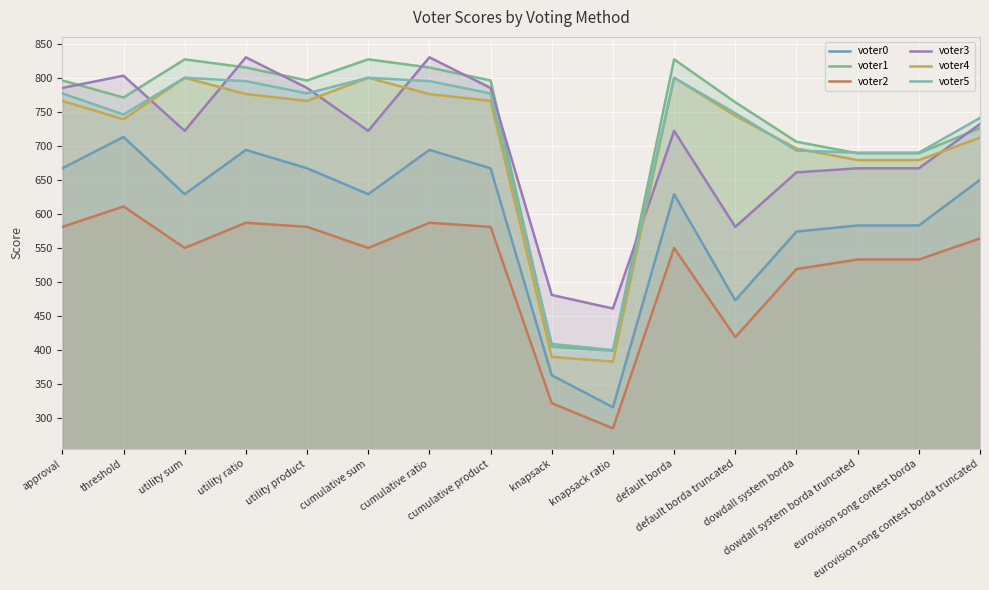

How many lines are shown in the chart?

6